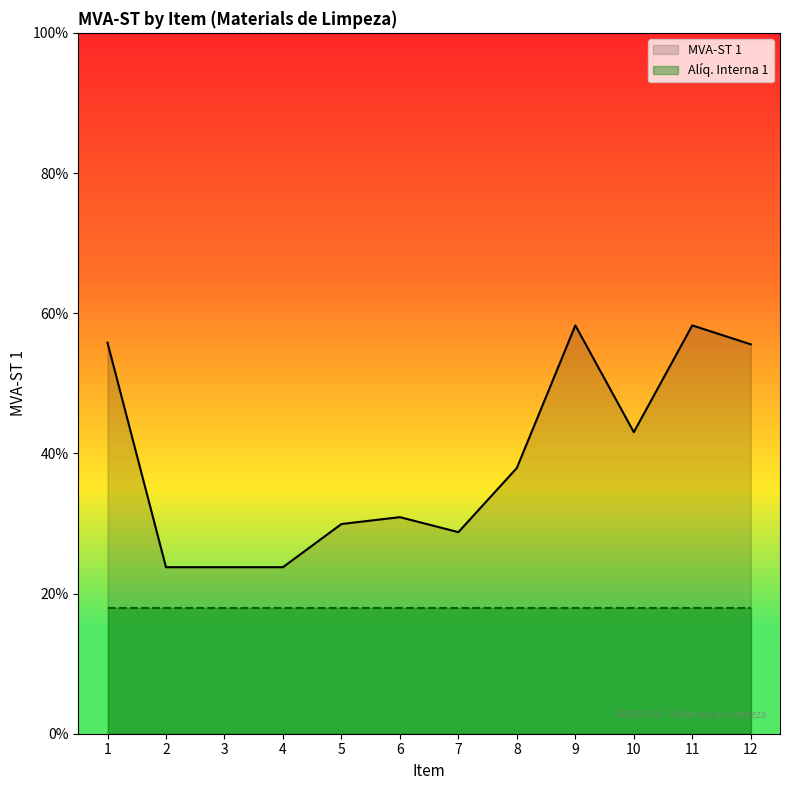

The value of MVA-ST 1 at 2 is 0.0. True or false?

False